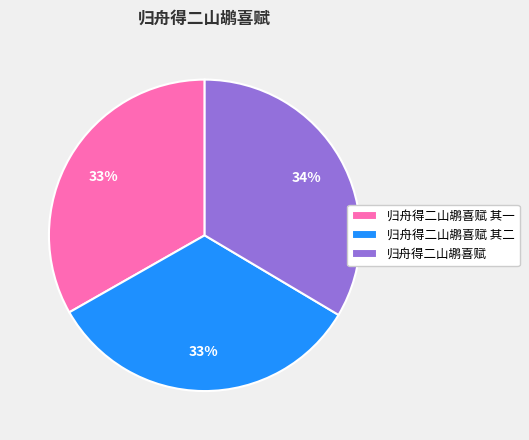

What is the ratio of the value at 归舟得二山鹕喜赋 其一 to the value at 归舟得二山鹕喜赋?

1.0